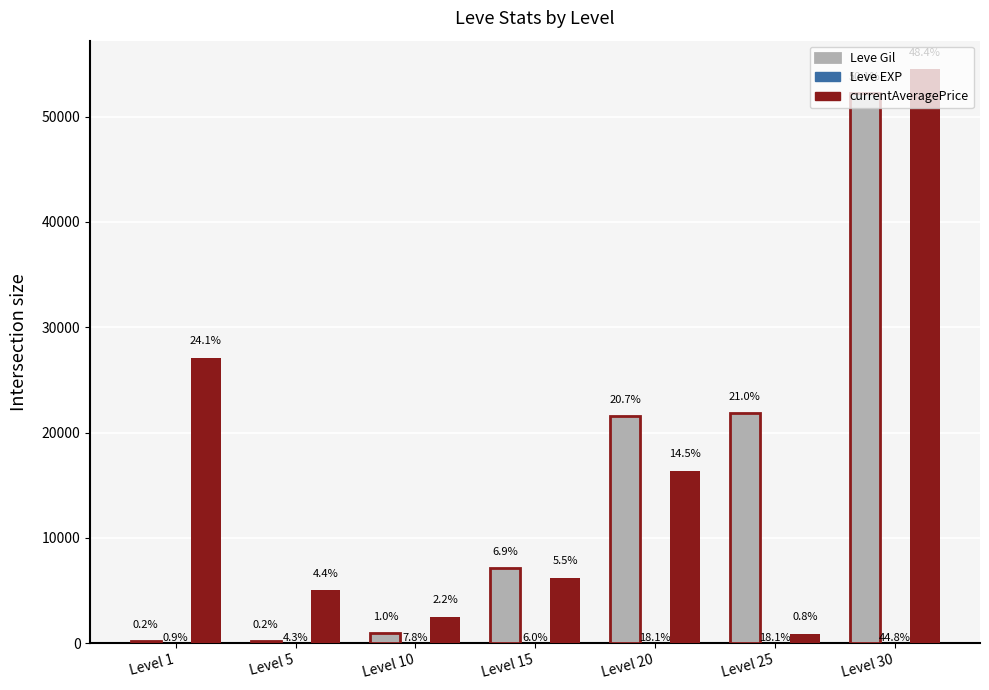

Which series has the largest total across all categories?

currentAveragePrice